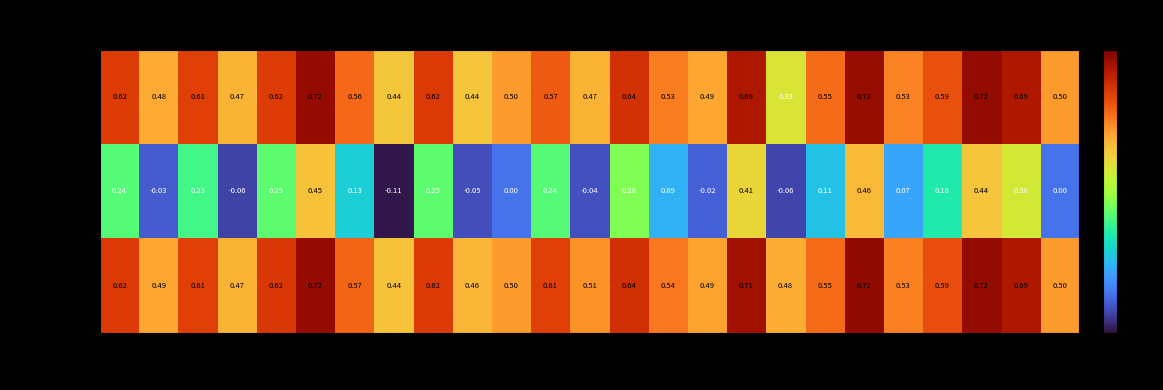

How many categories are shown in the chart?

25